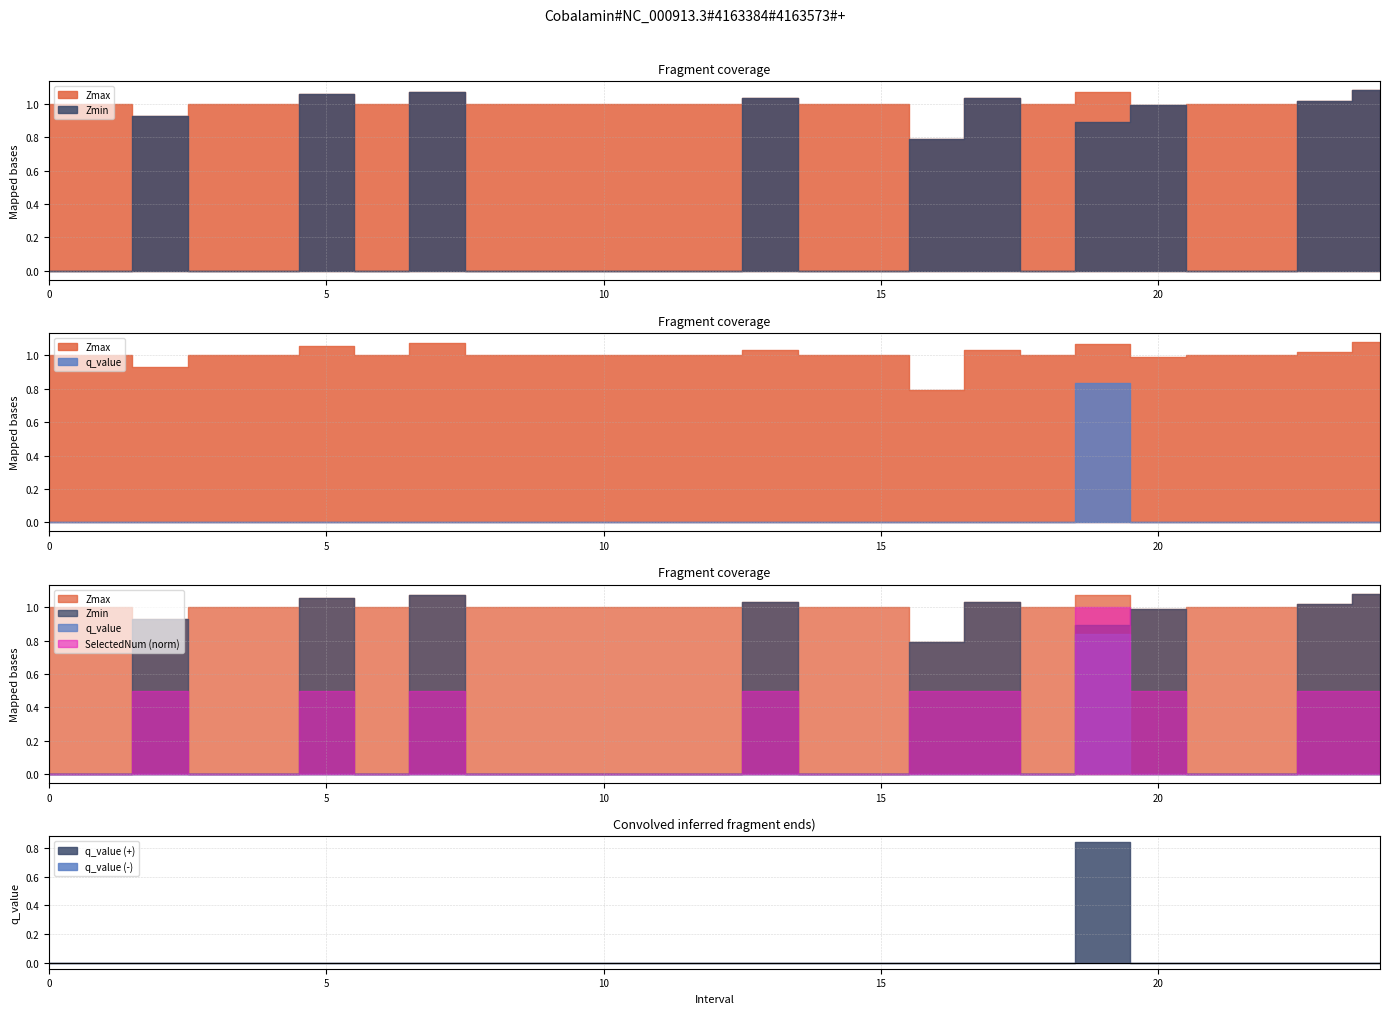

The SelectedNum series shows 2.0 at 19. True or false?

True